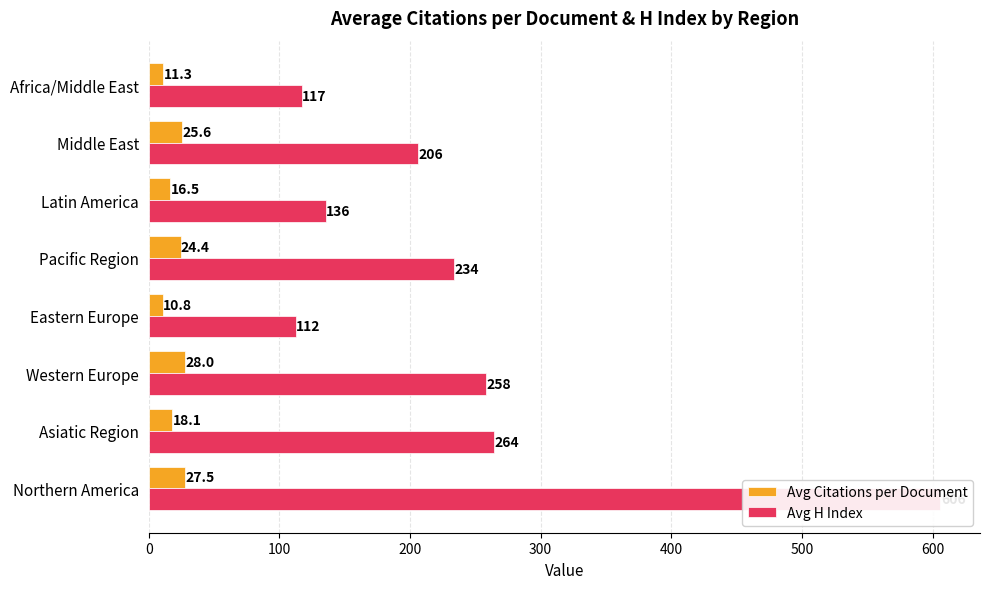

Does the chart contain any negative values?

No